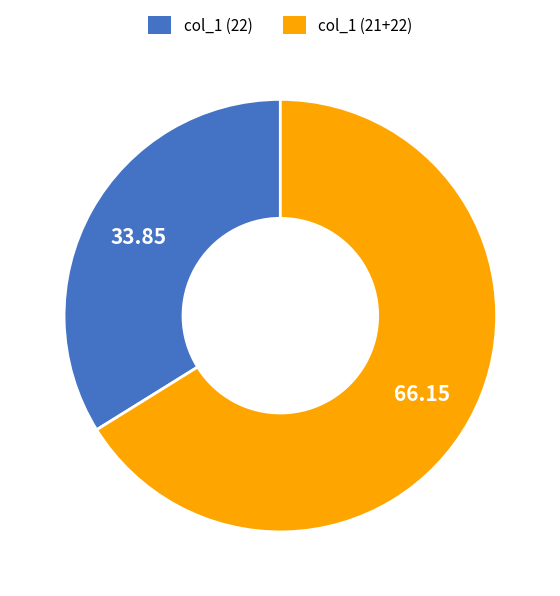

Is there a majority slice in this chart?

Yes